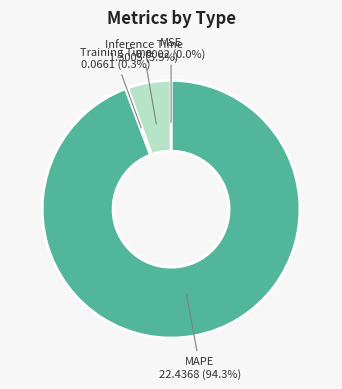

Is there a majority slice in this chart?

Yes